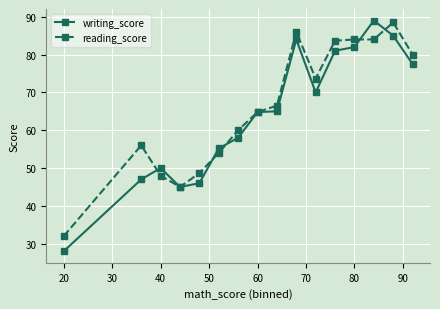

True or false: writing_score has more than 1 points higher than both neighbors.

True